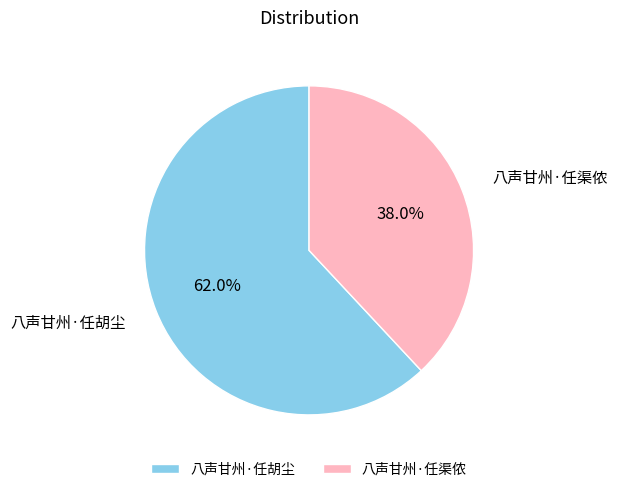

What is the ratio of the value at 八声甘州·任渠侬 to the value at 八声甘州·任胡尘?

0.6